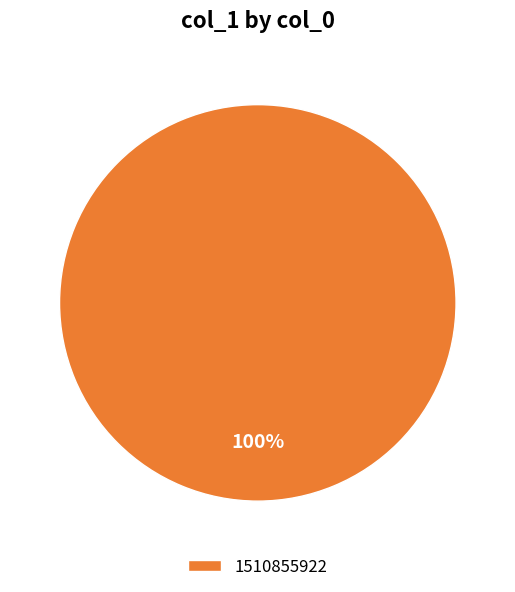

Rank the categories by value from lowest to highest.

1510855922